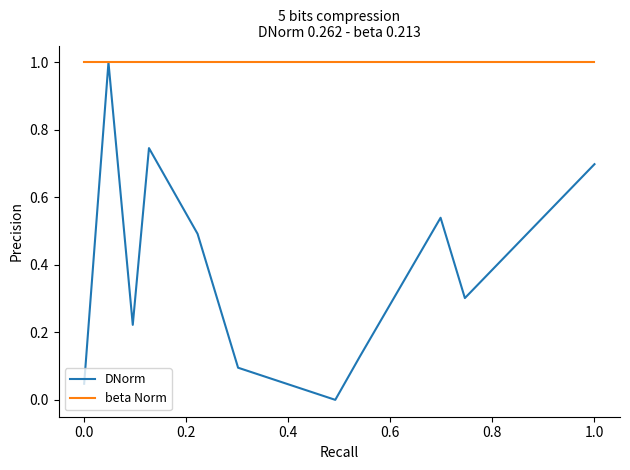

How many interior local valleys does the DNorm series have?

3